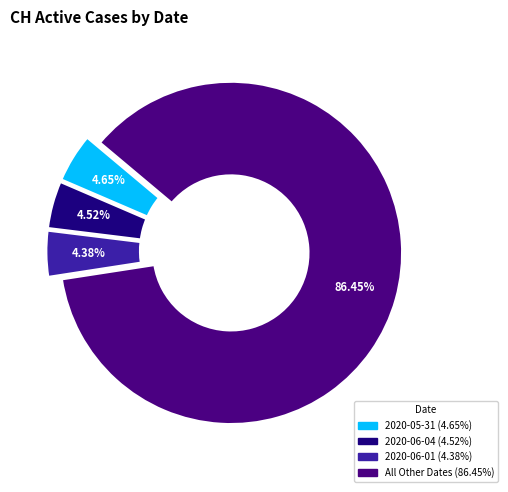

Is there any slice that represents more than half of the pie?

Yes